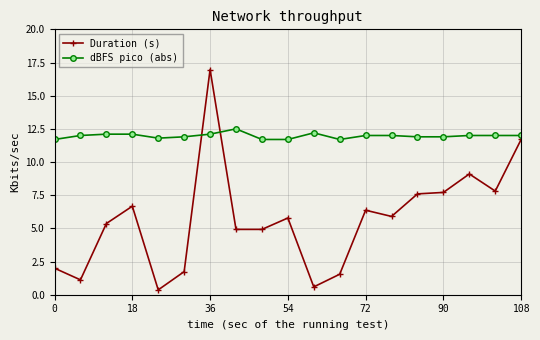

How many lines are shown in the chart?

2